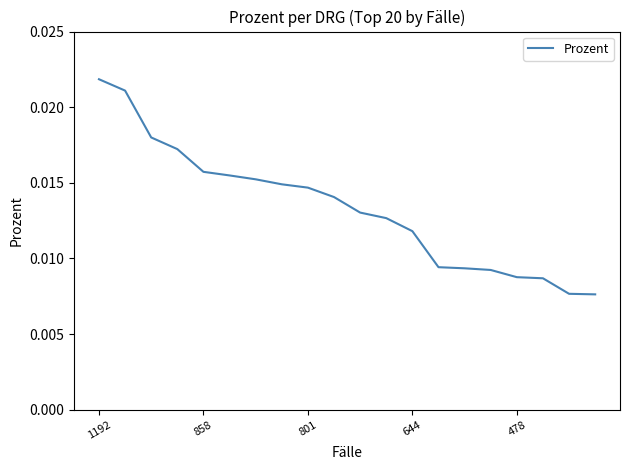

How many lines are shown in the chart?

1